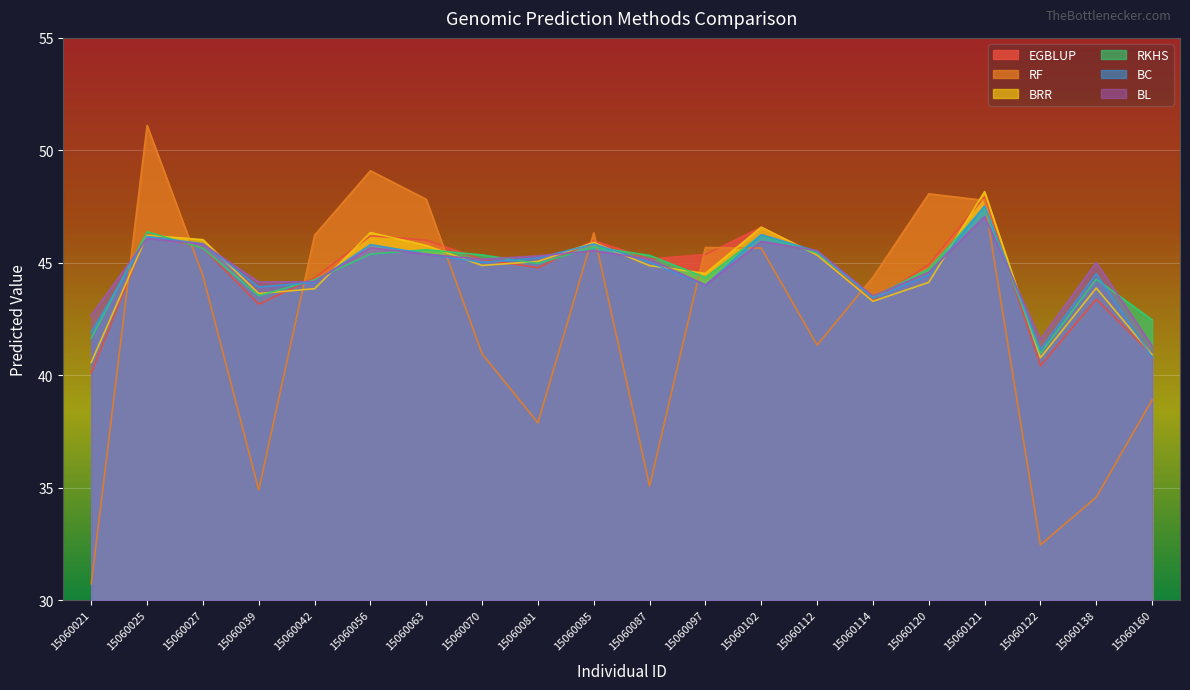

Where is the first local maximum for BC?

15060025